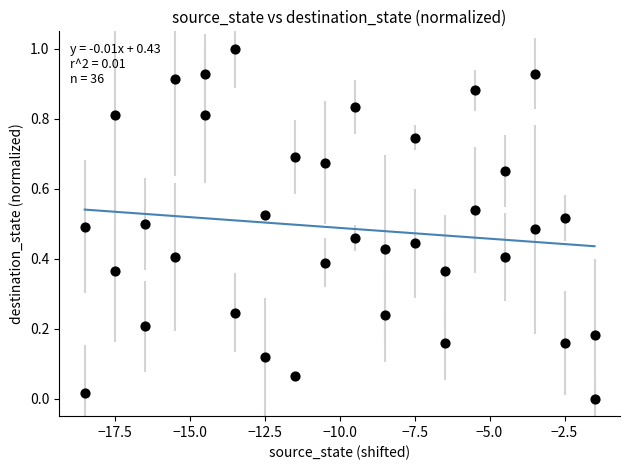

What is the range of X values (max minus min)?

17.0